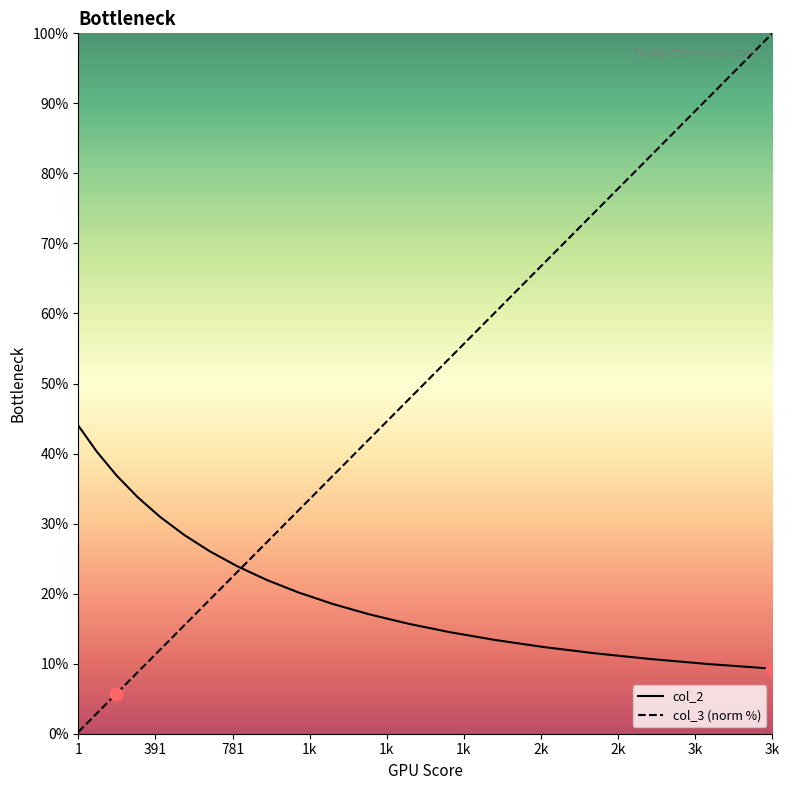

Which series contains the highest Y value?

col_3 (norm %)